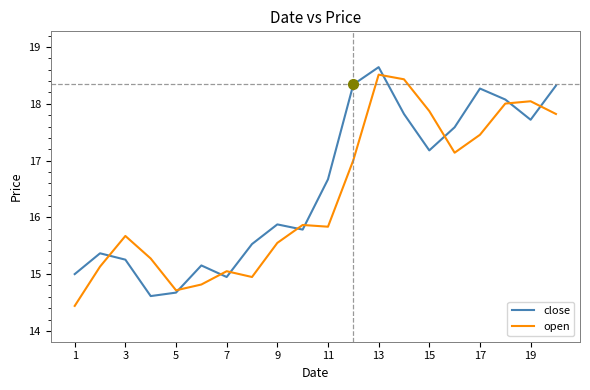

What is the maximum value shown in the chart?

18.6